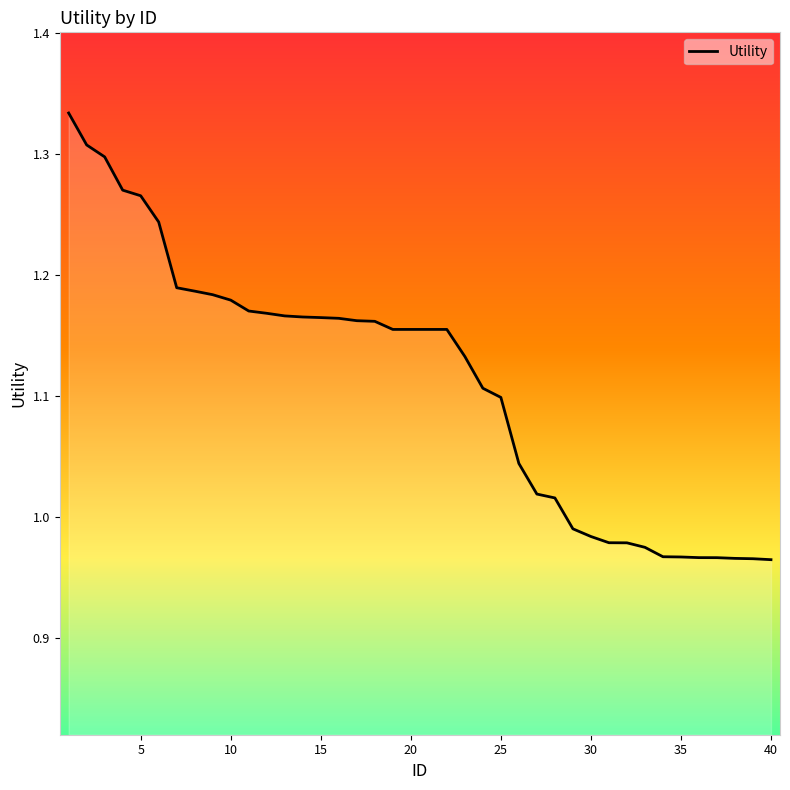

What is the difference between the maximum and minimum values?

0.4